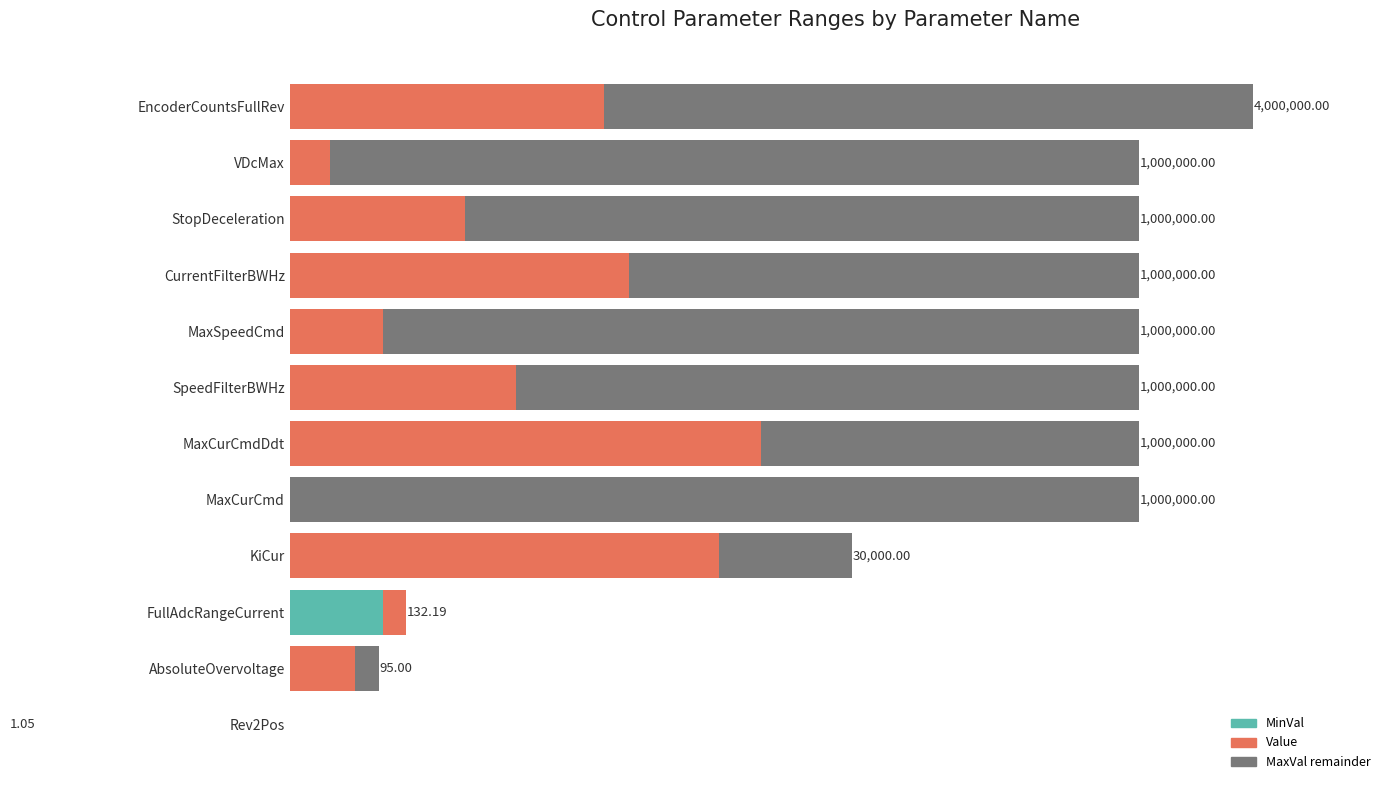

Between MaxCurCmd and SpeedFilterBWHz, which is larger?

MaxCurCmd